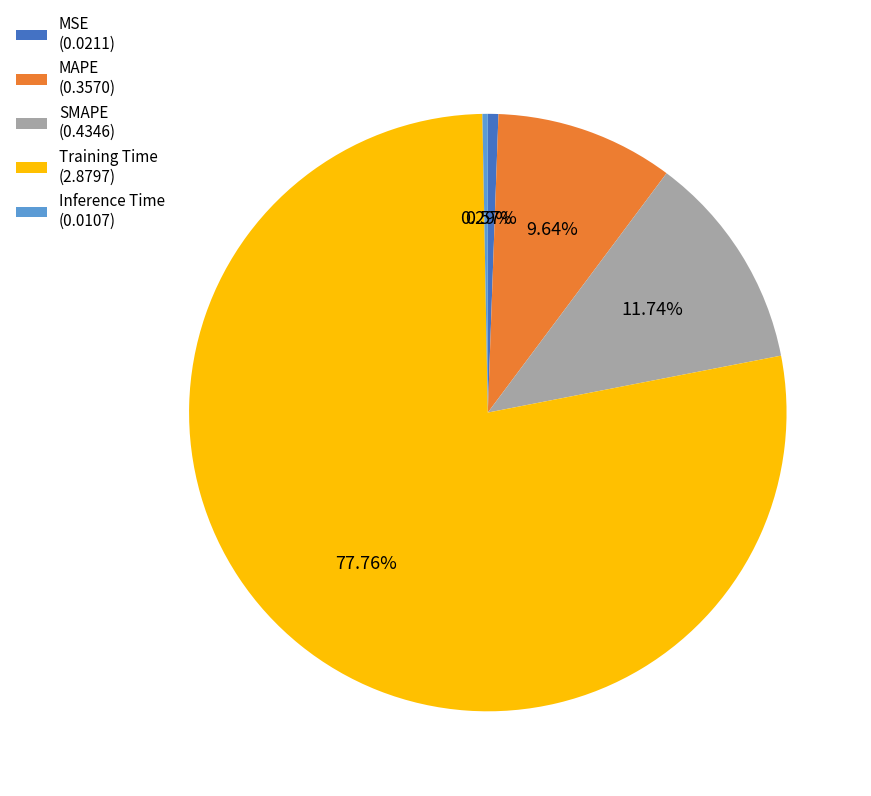

To the nearest percent, what portion does MSE represent?

1%